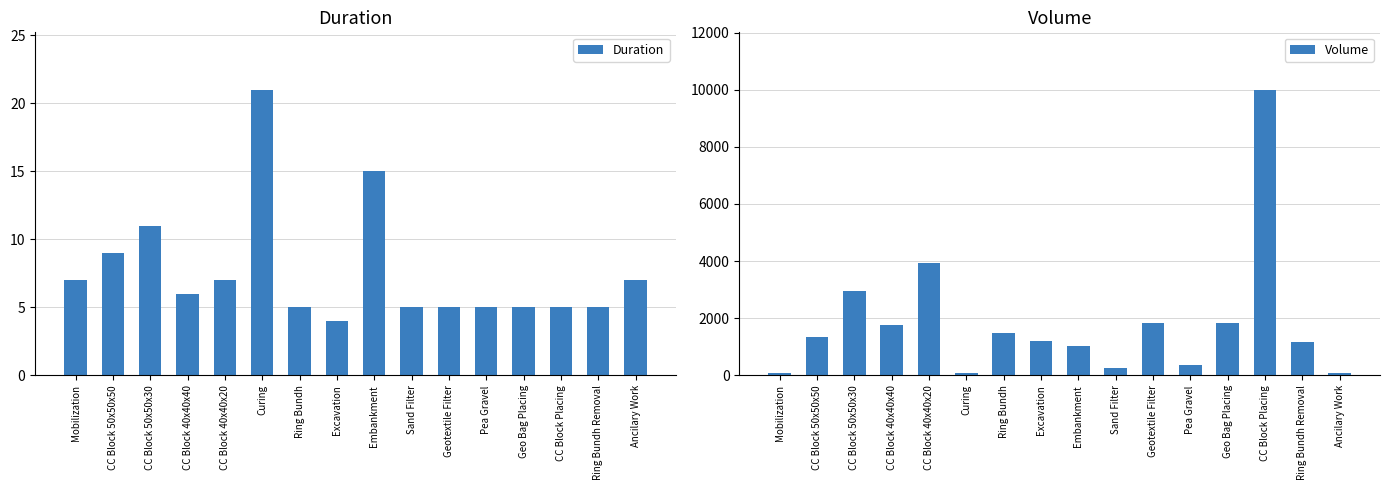

The Volume series shows 3232 at Geotextile Filter. True or false?

False